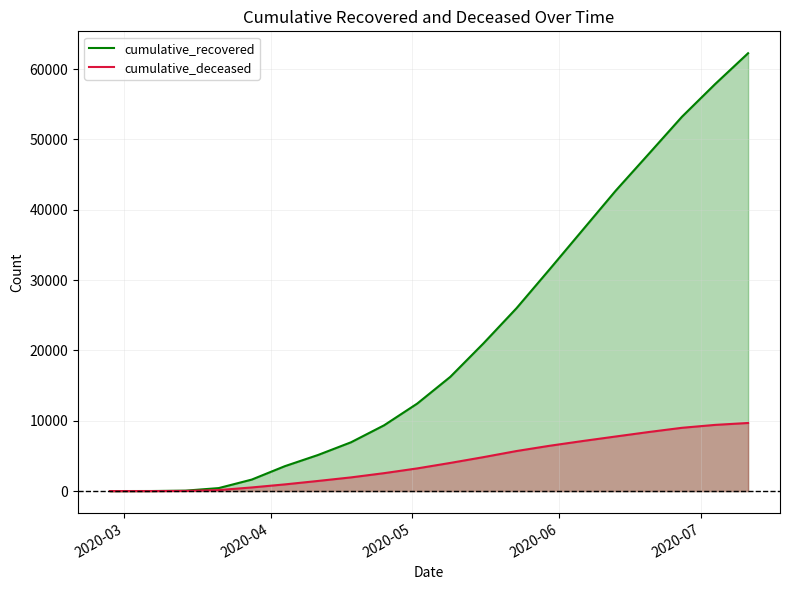

Rank the series by their average value, from lowest to highest.

cumulative_deceased, cumulative_recovered